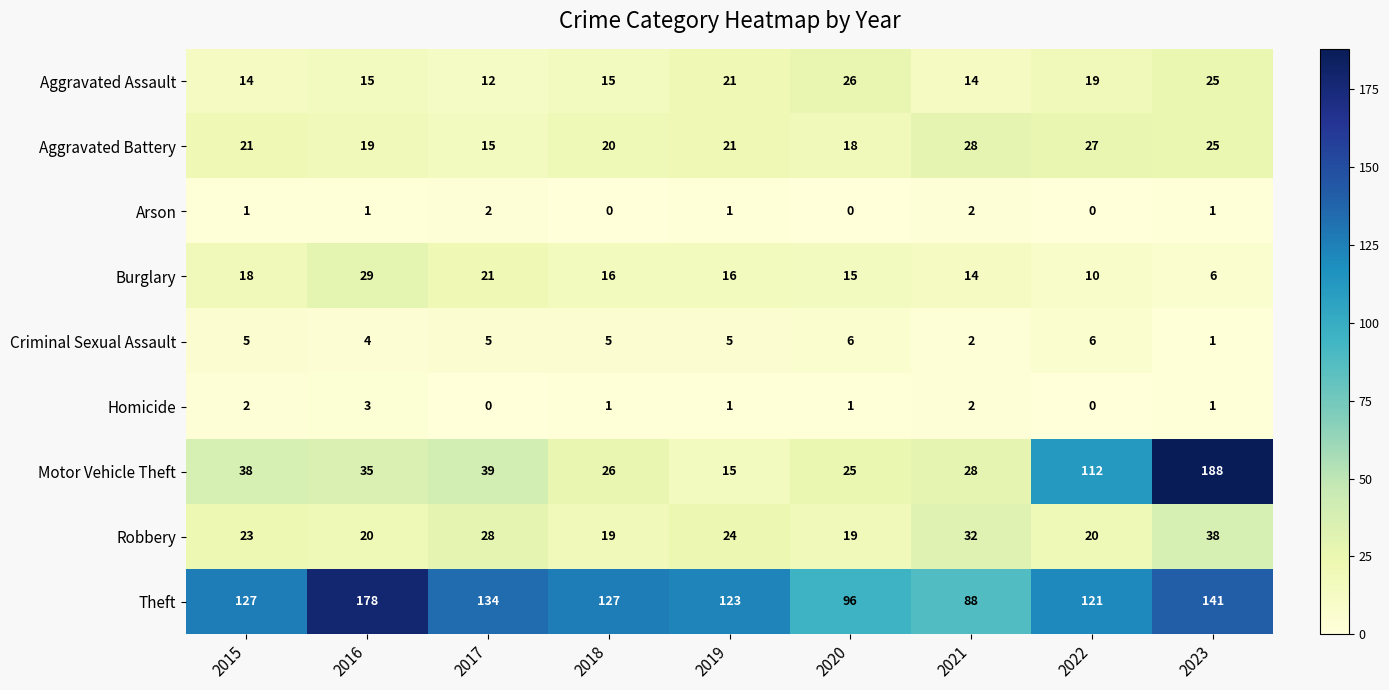

Rank the series by their maximum value, from lowest to highest.

Arson, Homicide, Criminal Sexual Assault, Aggravated Assault, Aggravated Battery, Burglary, Robbery, Theft, Motor Vehicle Theft